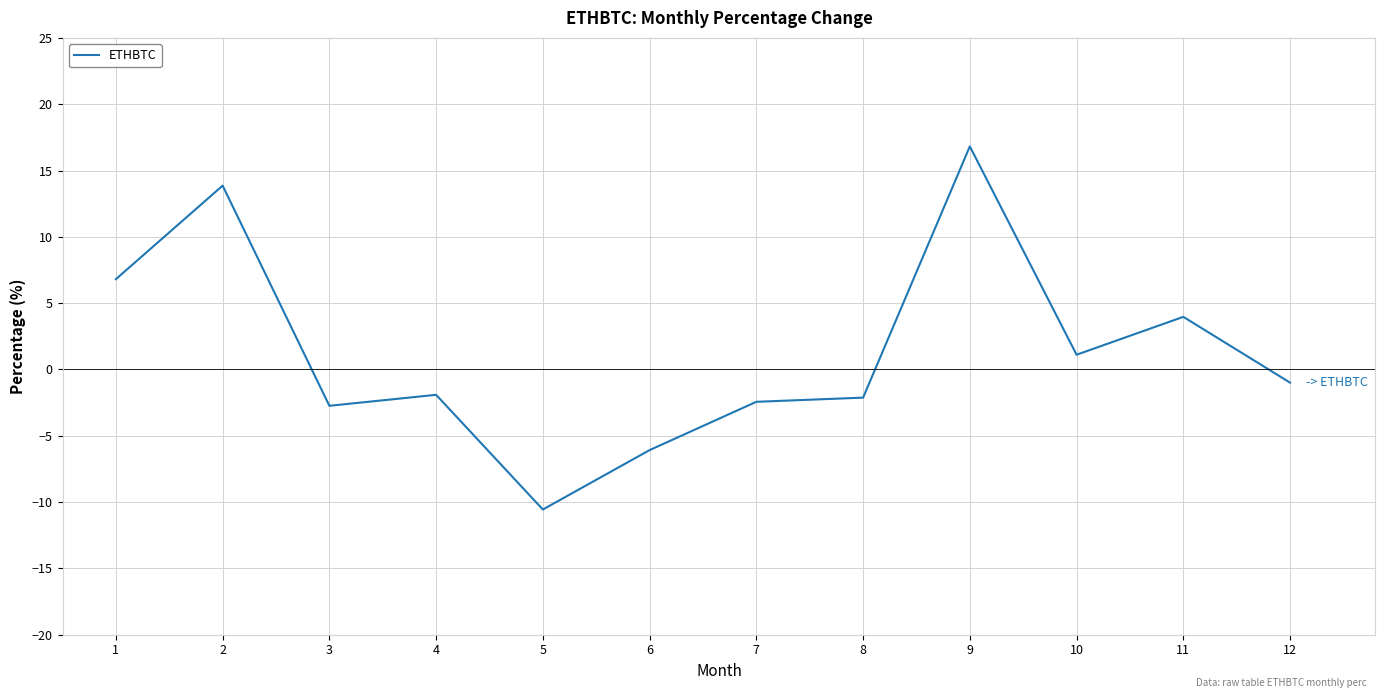

Between 2 and 1, which is larger?

2